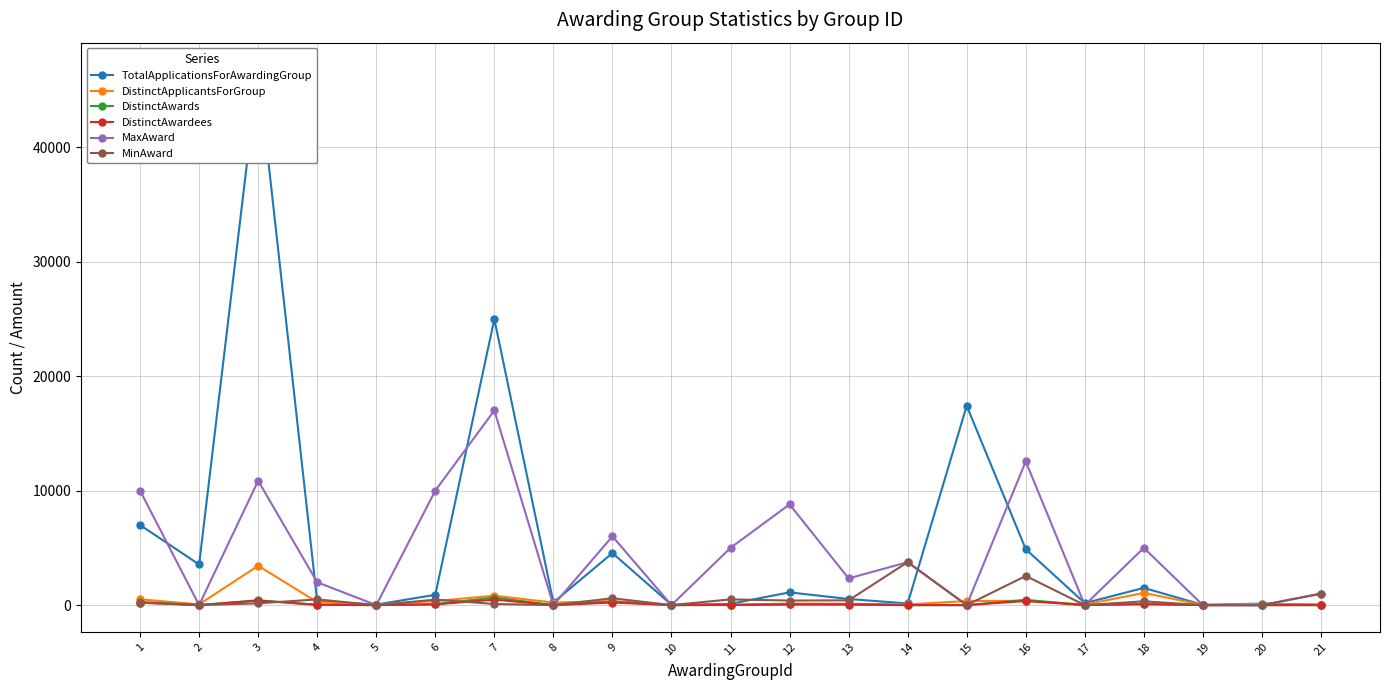

How many data points does each series have?

21